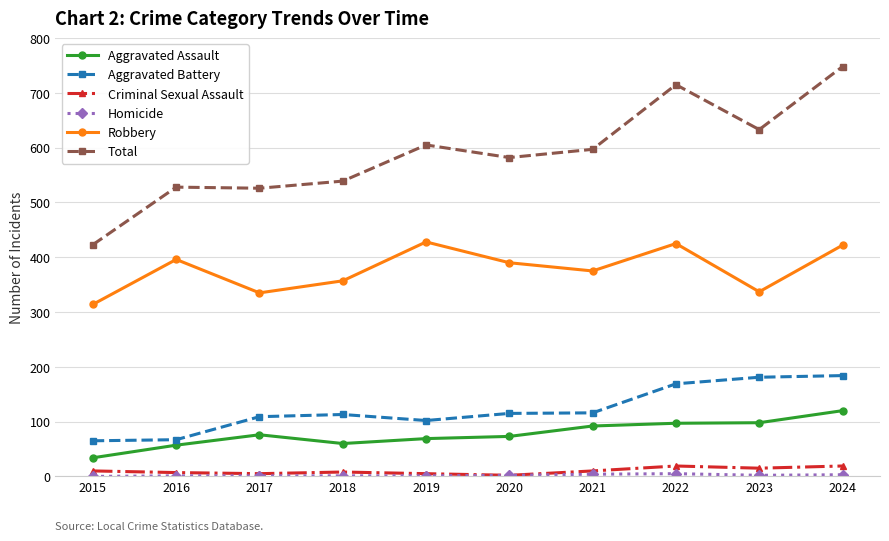

Is it true that Total equals 539 at 2018?

True